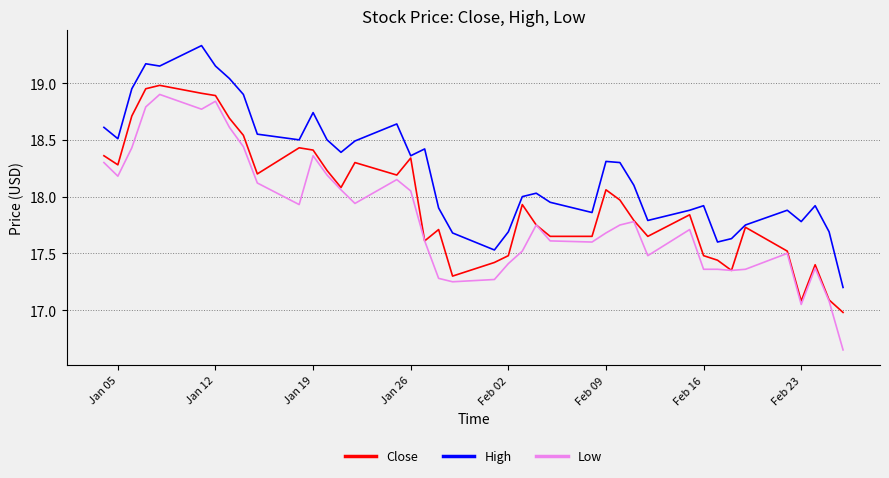

Rank the series by their average value, from lowest to highest.

Low, Close, High